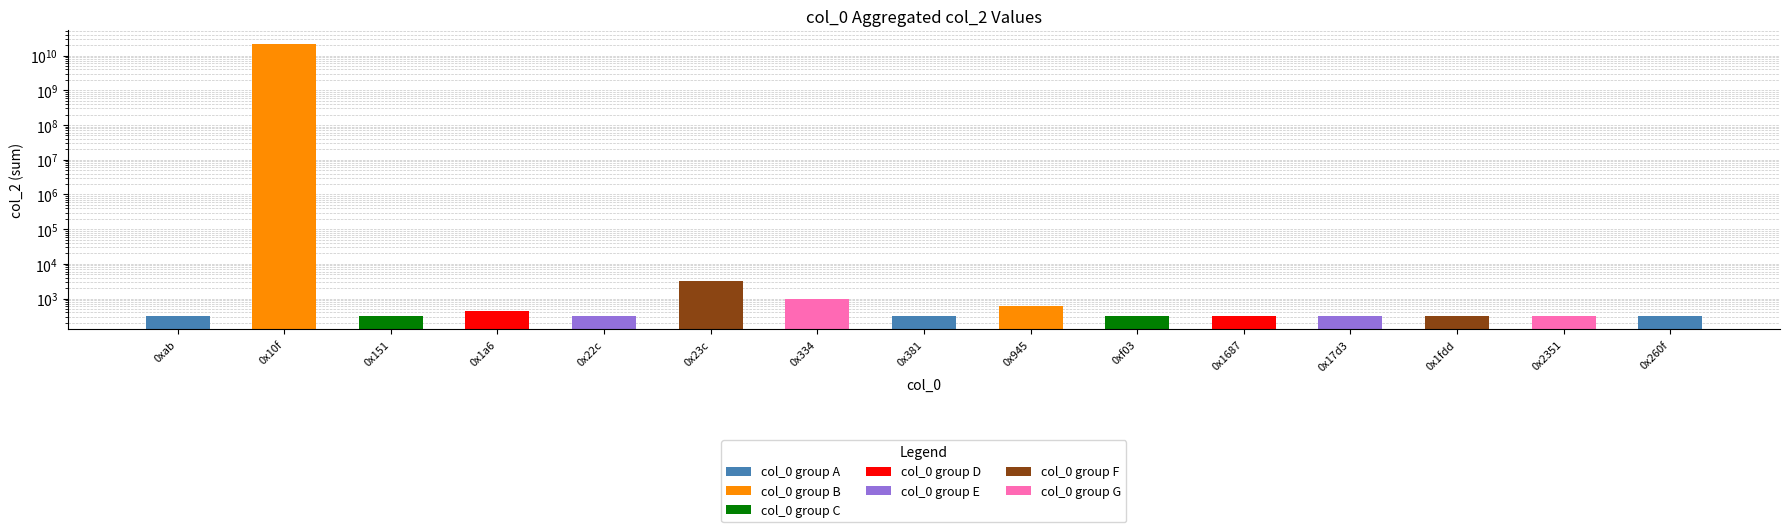

Reading right to left, what are all the values shown in this chart?

320	320	320	320	320	320	596	320	960	3200	320	429	320	21474836470	320